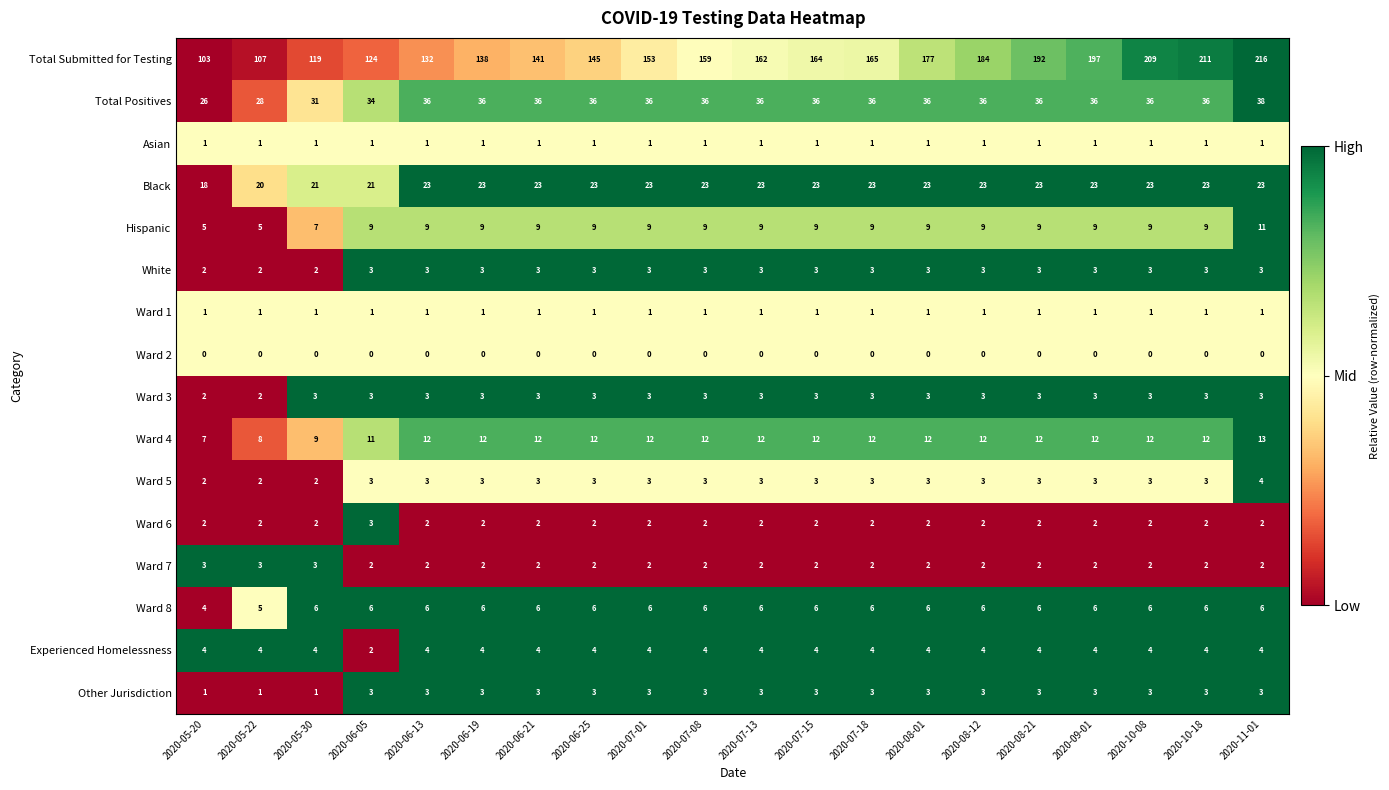

What is the approximate value of Ward 3 at 2020-06-19?

3